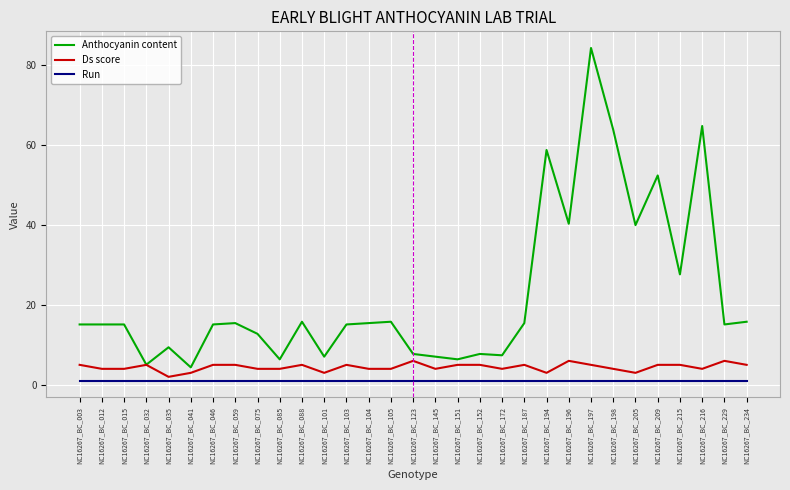

Between NC16267_BC_085 and NC16267_BC_194, which series saw the biggest shift?

Anthocyanin content